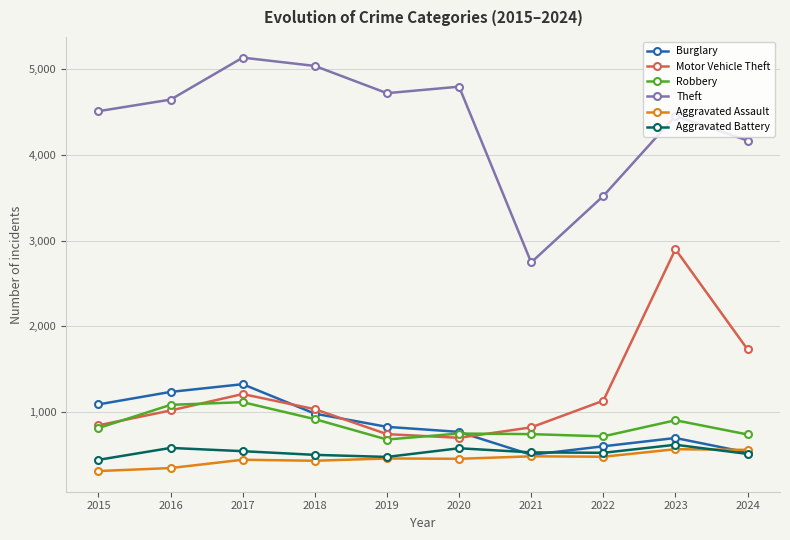

Which series changed the most between 2017 and 2018?

Burglary